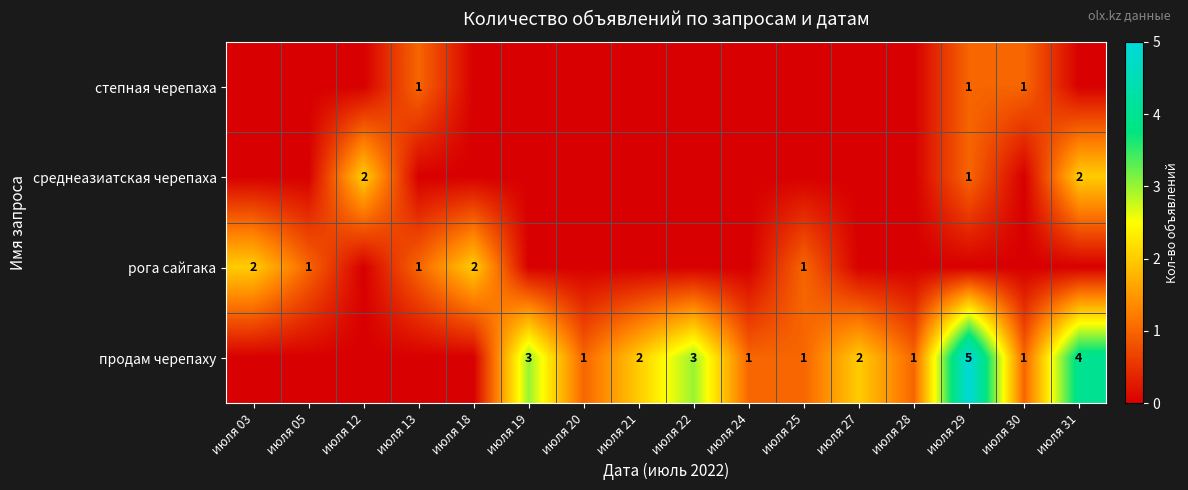

The продам черепаху series shows 3 at июля 29. True or false?

False